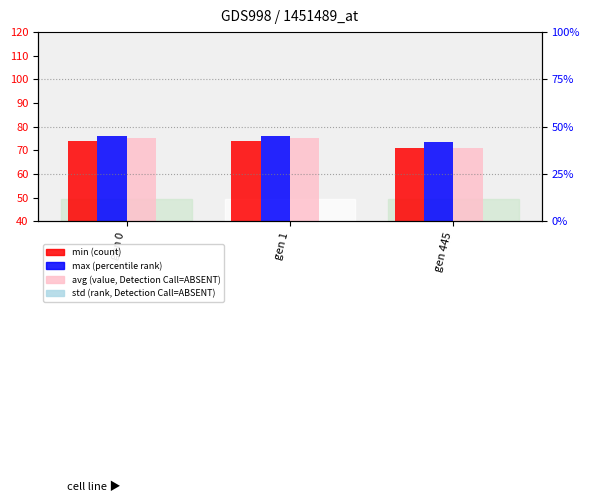

Which series has the largest total across all categories?

max